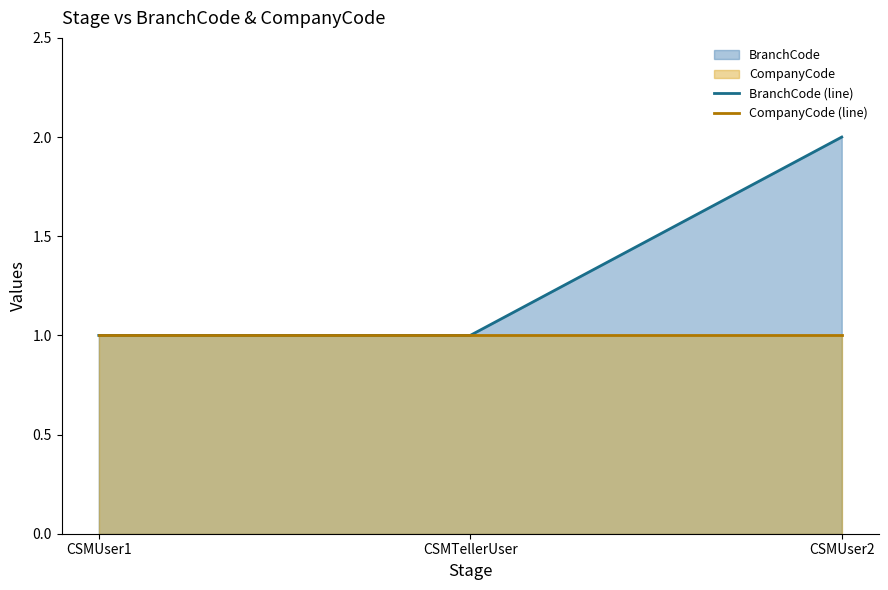

At CSMTellerUser, list the series in order from largest to smallest.

BranchCode (line), CompanyCode (line)